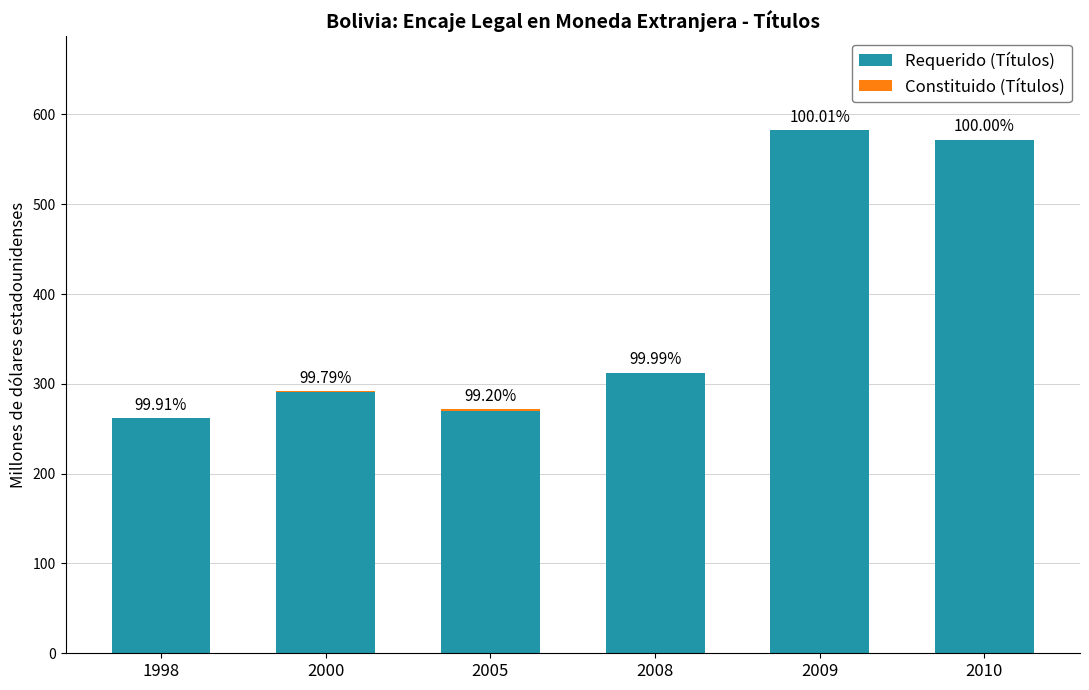

What is the lowest value of the Constituido (Títulos) series?

-0.1